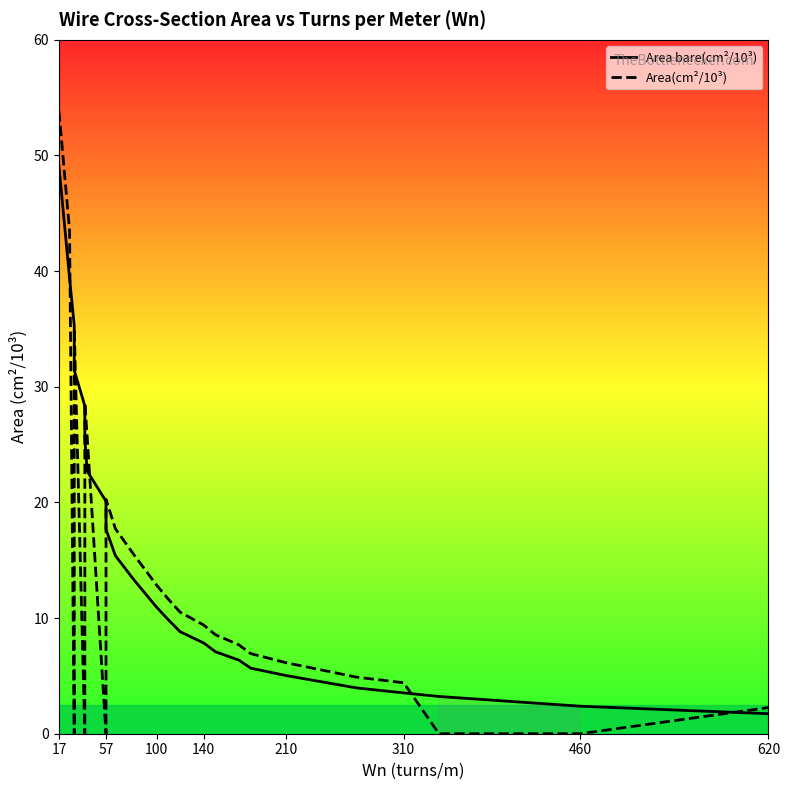

At how many categories does at least one series exceed 21?

7